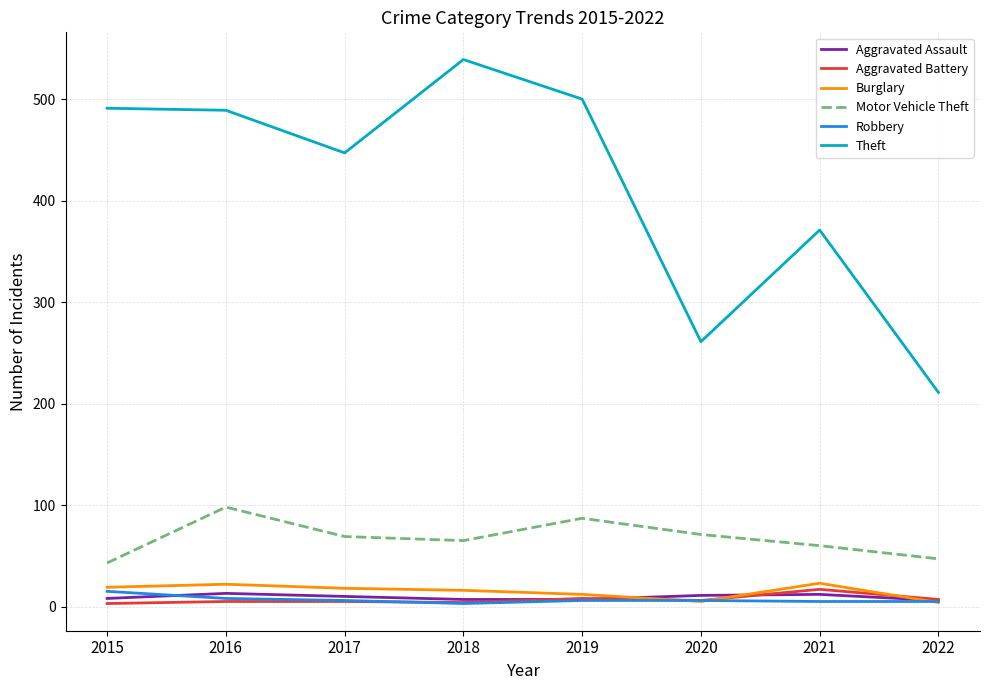

What is the maximum value shown in the chart?

539